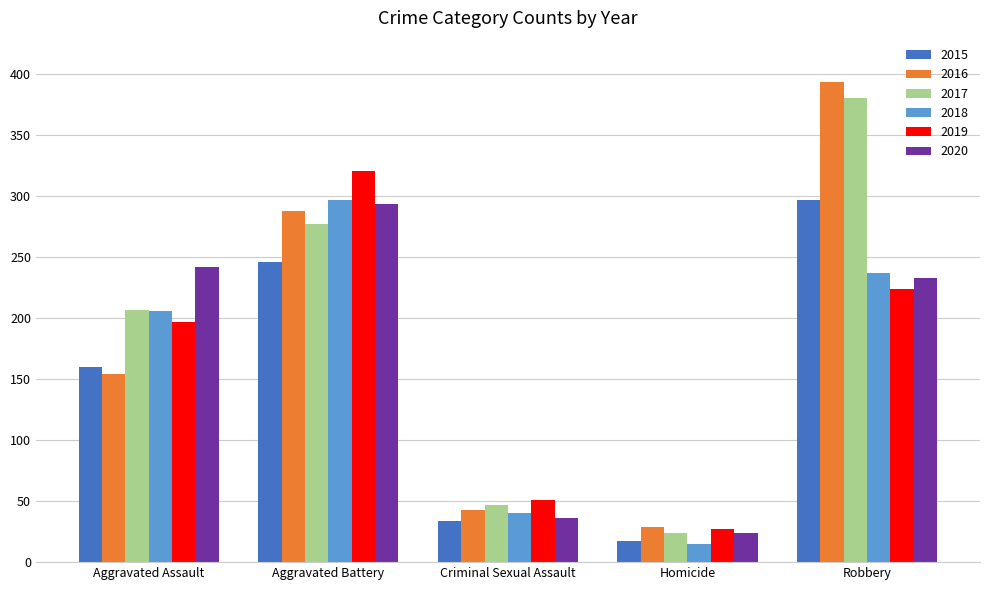

The 2017 series shows 132 at Robbery. True or false?

False